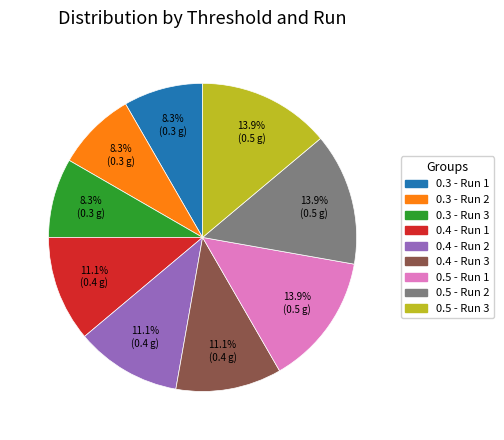

Does any single category account for the majority?

No